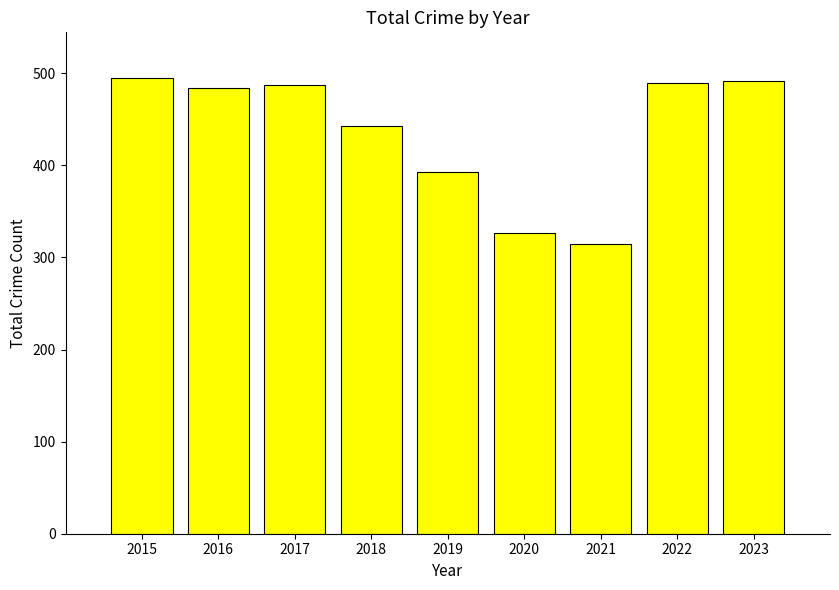

What is the change in value from 2017 to 2023?

+5